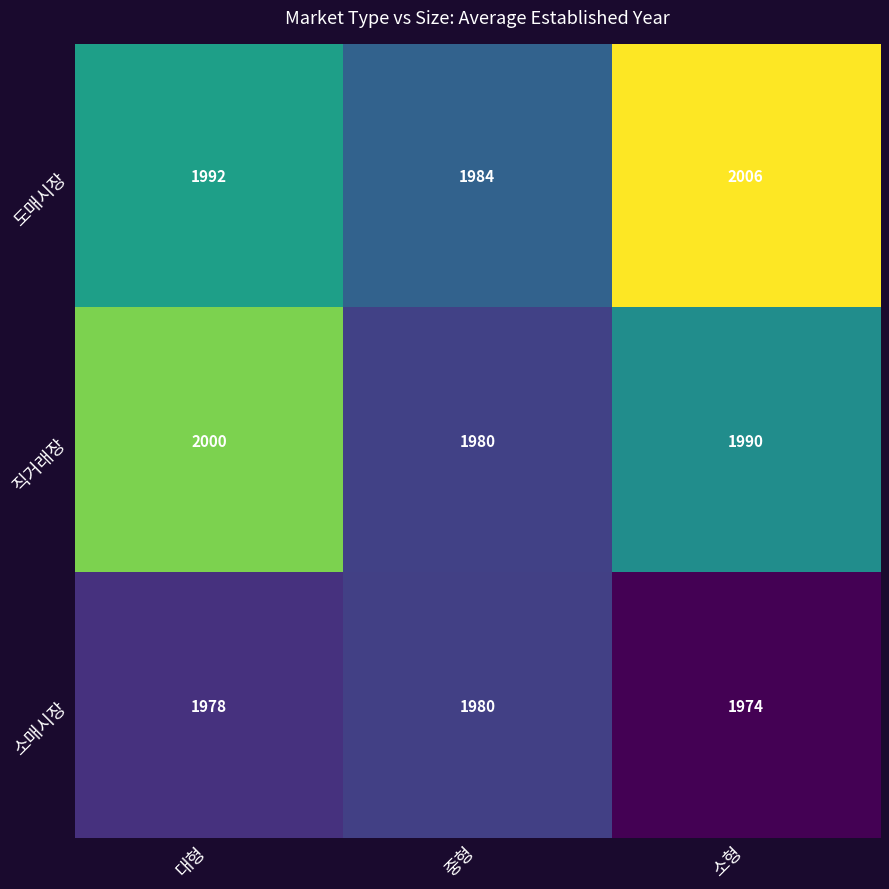

Reading right to left, extract all data points from this chart.

도매시장: 소형=2006	중형=1984	대형=1992
직거래장: 소형=1990	중형=1980	대형=2000
소매시장: 소형=1974	중형=1980	대형=1978